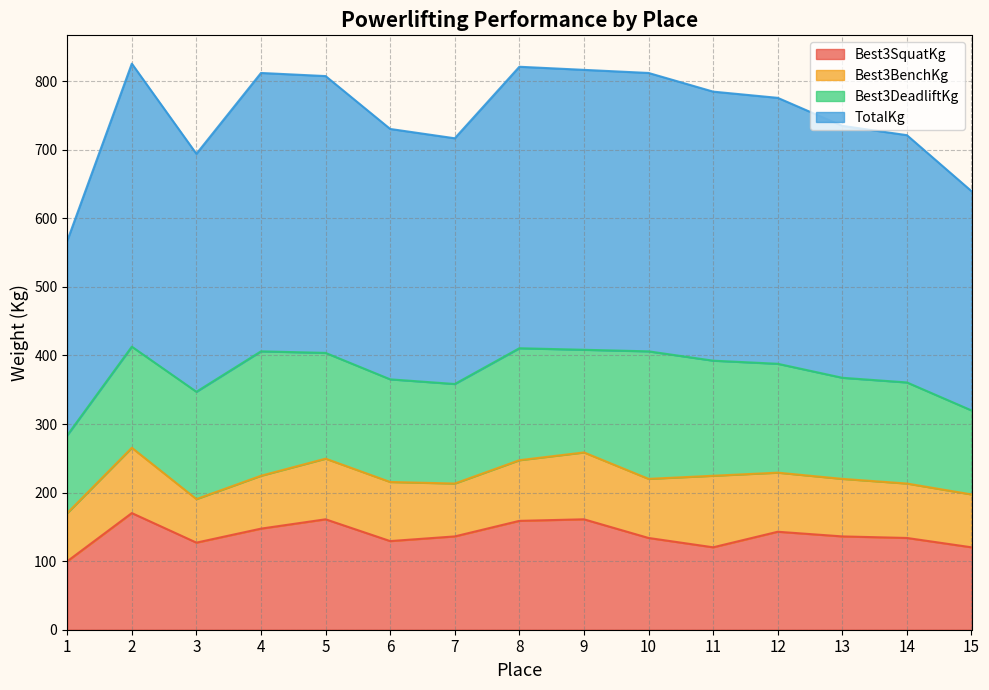

What is the difference between the TotalKg values at 3 and 11?

90.7